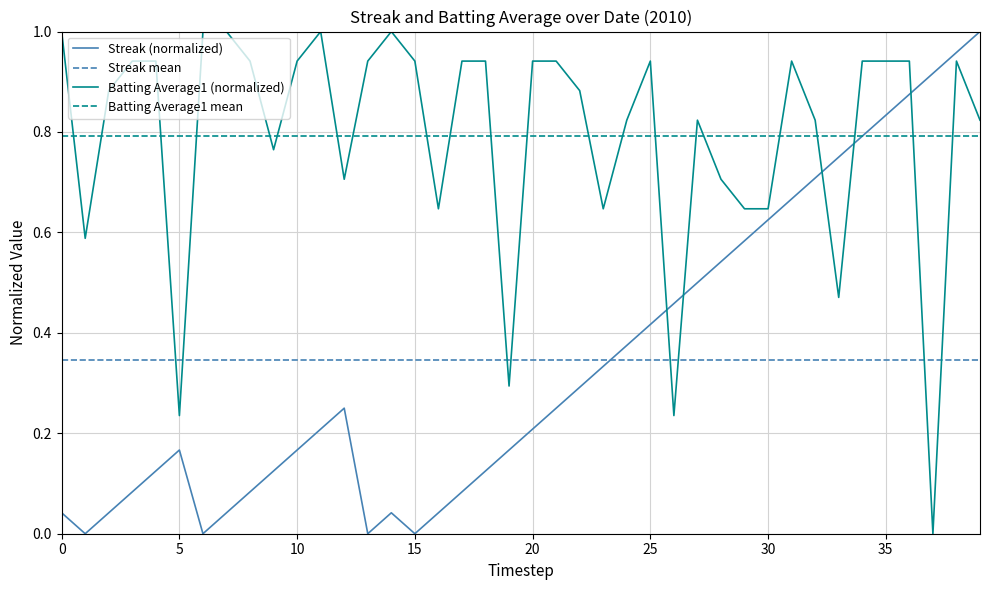

What is the total value across all series at 23?

1.0